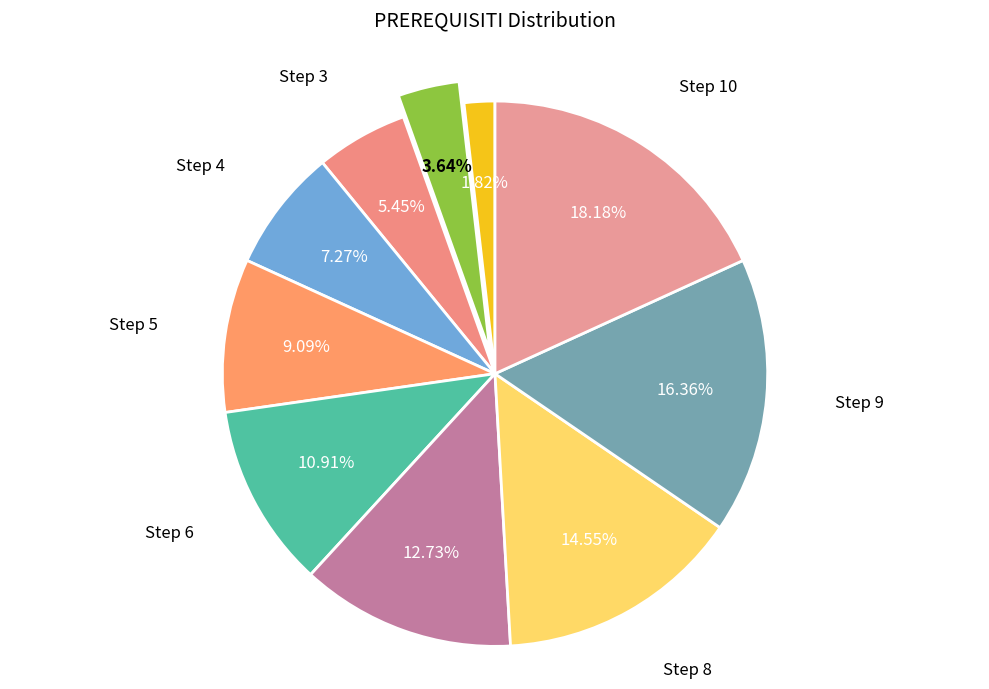

Which has a higher value, Step 1 or Step 8?

Step 8